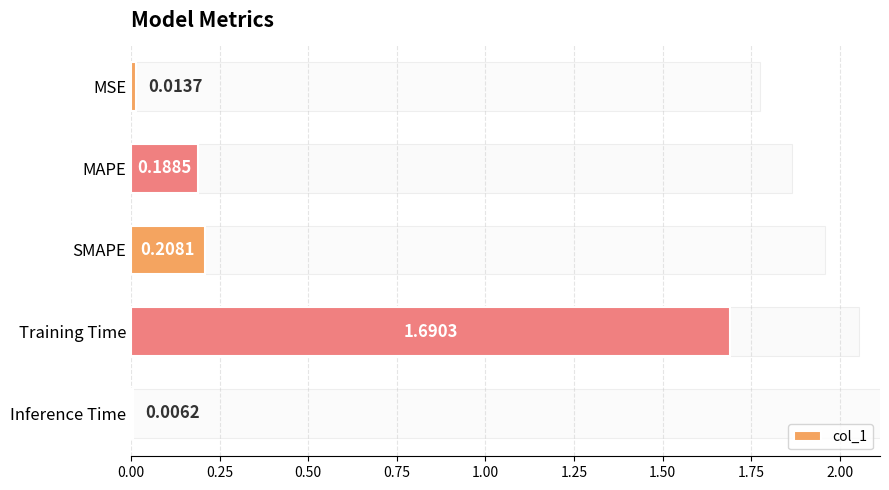

Are the bars grouped side by side (vs. stacked)?

No